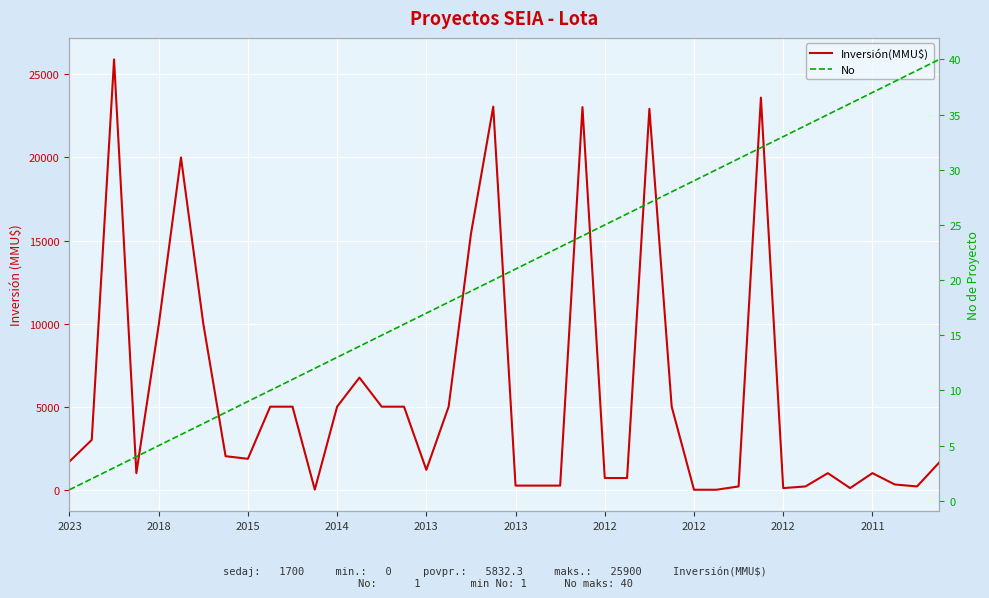

Reading right to left, transcribe all the data shown in this chart.

Inversión(MMU$): 1650	200	319	1000	100	1000	200	100	23600	200	0	2	5000	22928	706	706	23028	250	250	250	23058	15400	5000	1200	5000	5000	6750	5000	10	5000	5000	1863	2020	10000	20000	9903	1000	25900	3000	1700
No: 40	39	38	37	36	35	34	33	32	31	30	29	28	27	26	25	24	23	22	21	20	19	18	17	16	15	14	13	12	11	10	9	8	7	6	5	4	3	2	1